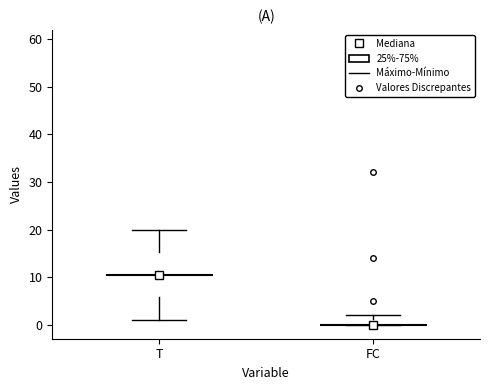

Where is the lower edge of the box for FC on the y-axis? The values are not printed on the chart, so give them approximately, as read against the axis.

0